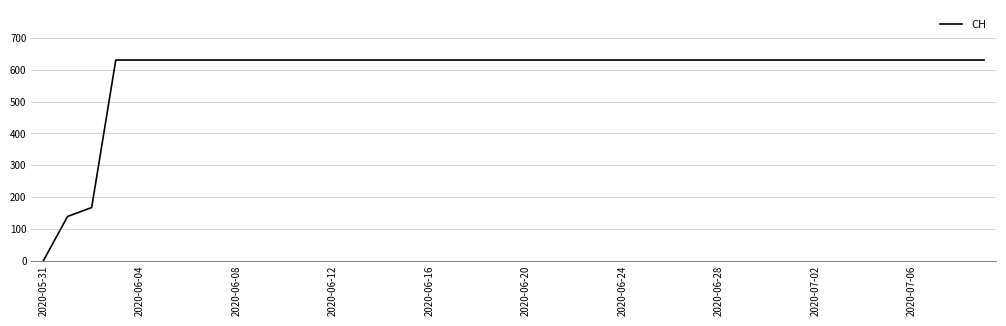

What is the difference between the maximum and minimum values?

631